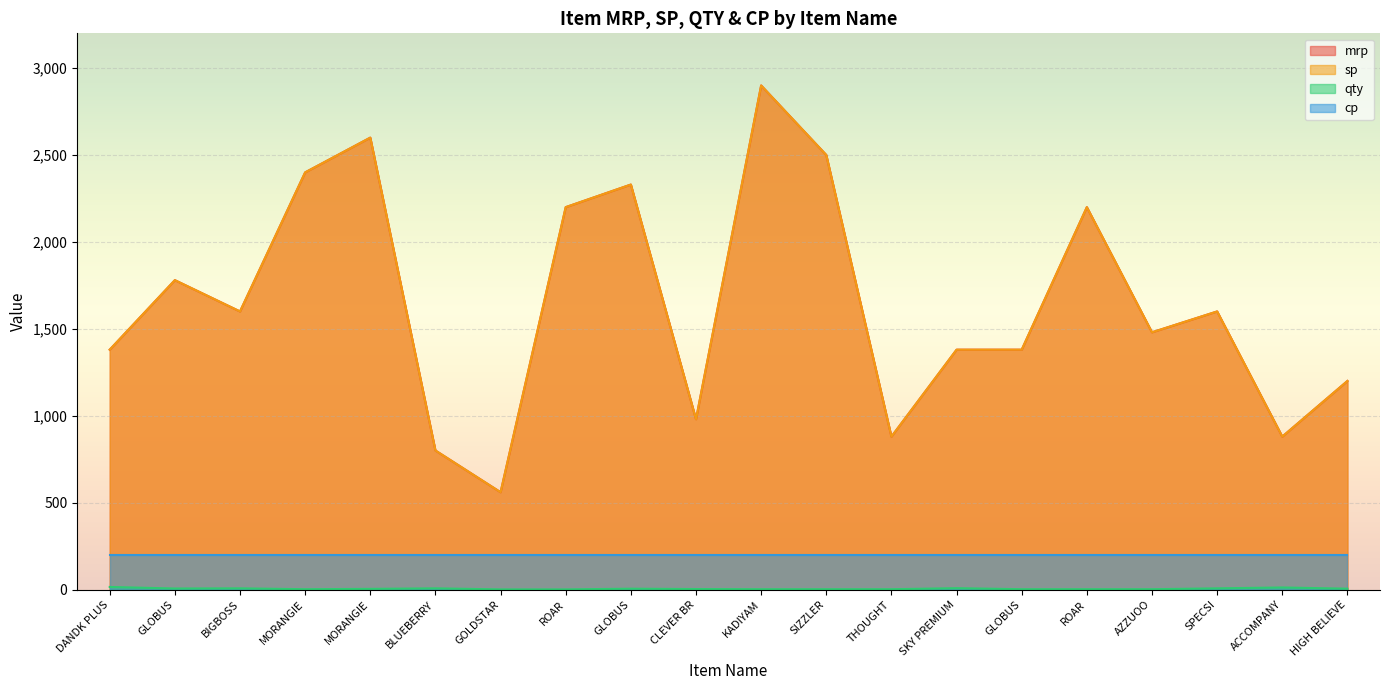

At which category does mrp reach its first local peak?

GLOBUS